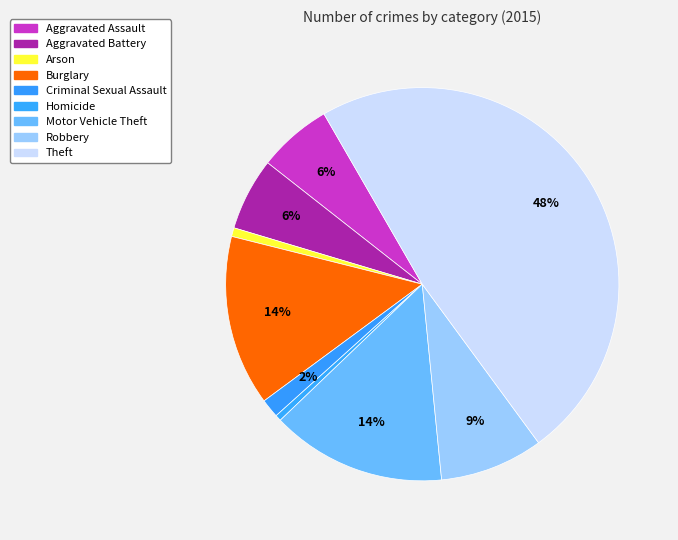

How many segments does this pie chart have?

9